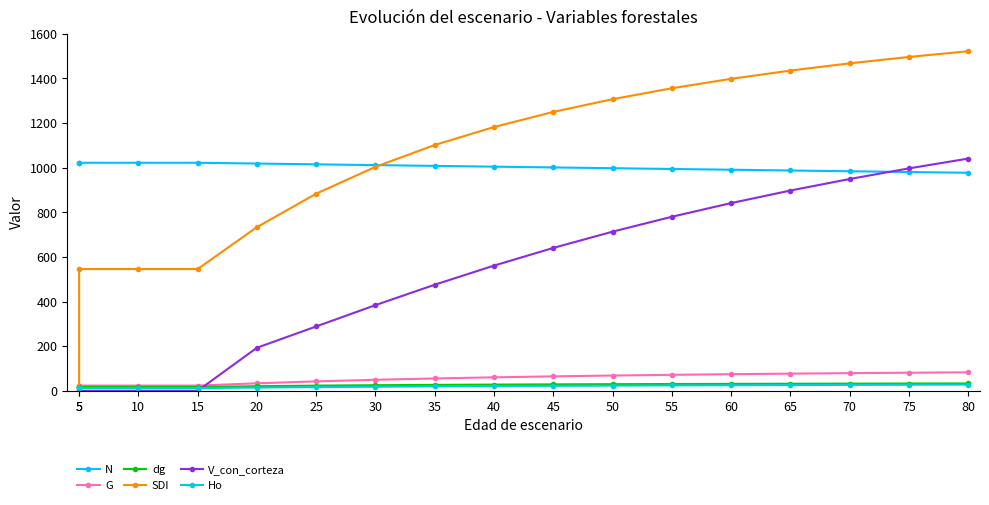

True or false: V_con_corteza and SDI cross at least once.

False